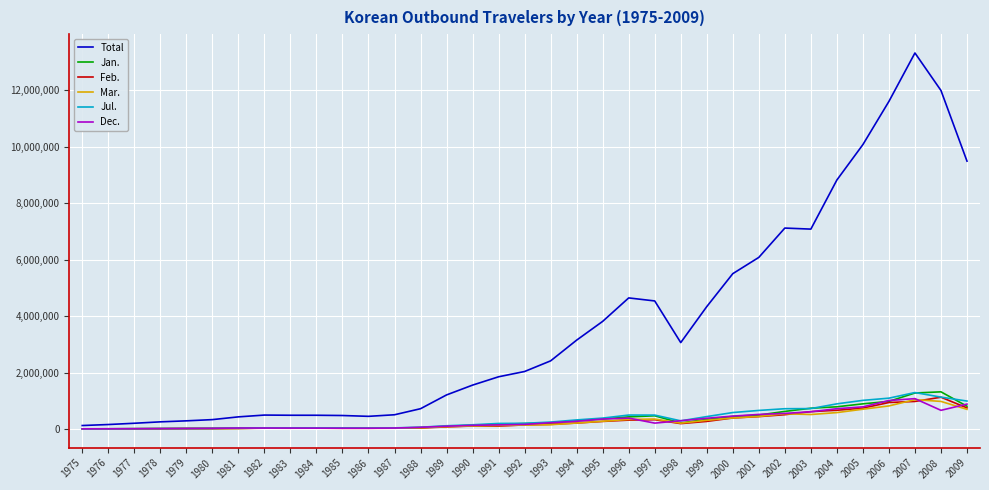

What is the total value across all series at 1985?

678063